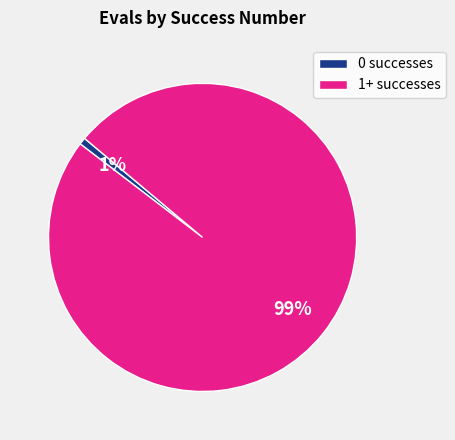

Does any single category account for the majority?

Yes